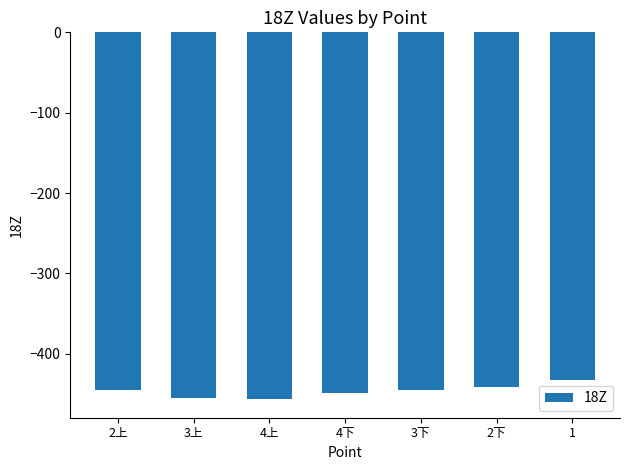

Which has a higher value, 3下 or 3上?

3下